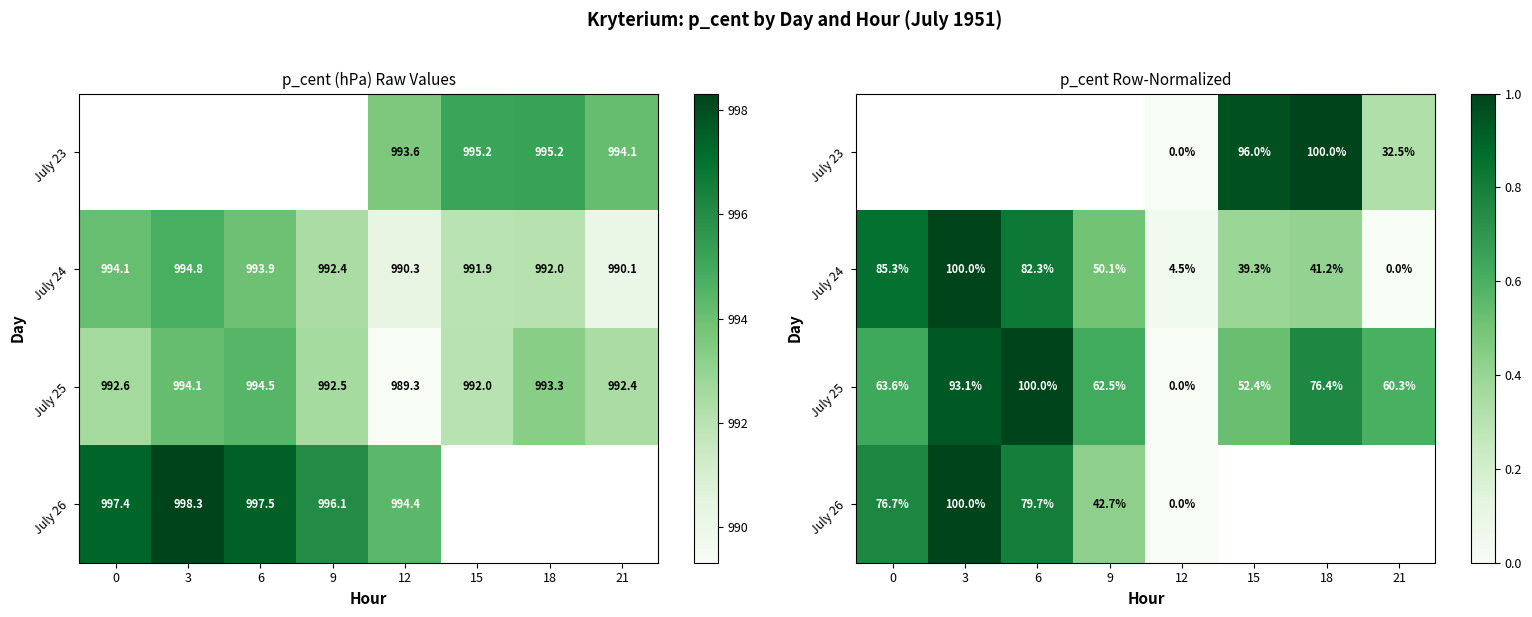

Between 15 and 18, which is larger?

18